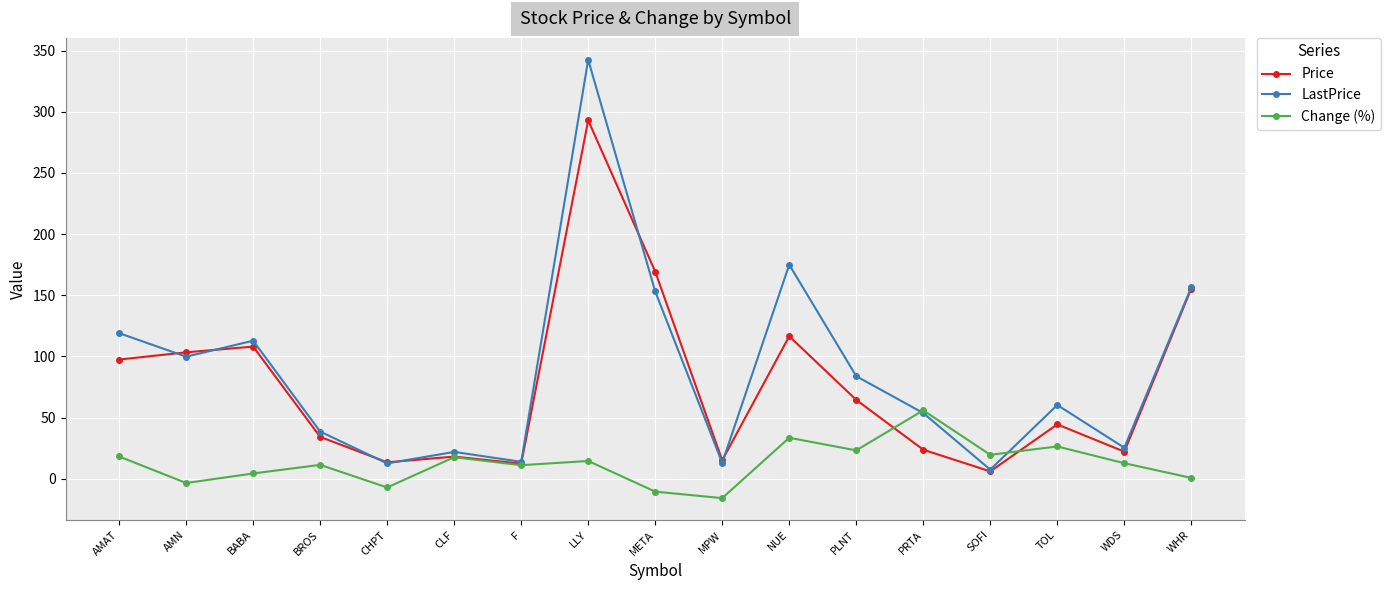

What position from the right is WDS?

2